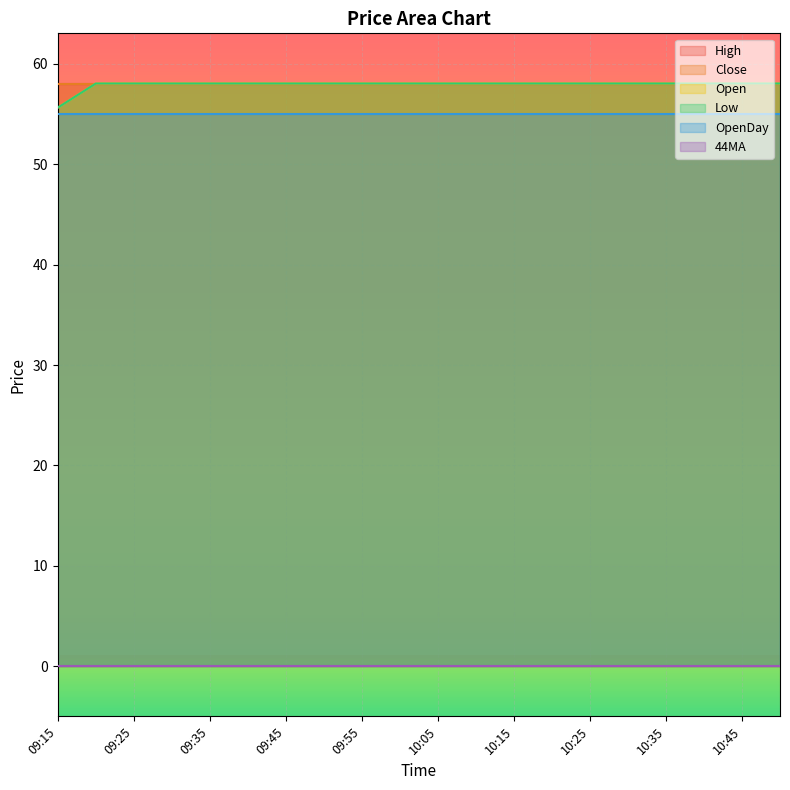

Between 09:20 and 09:30, which is larger?

09:20